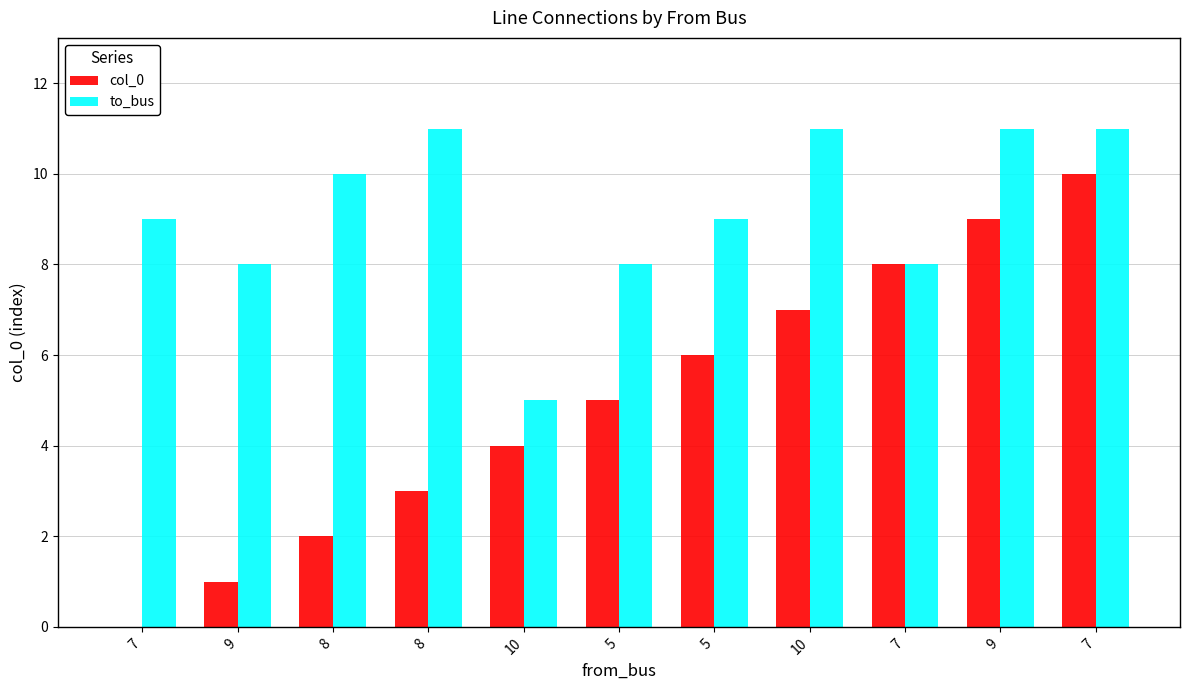

What is the difference between the maximum and minimum values in the col_0 series?

10